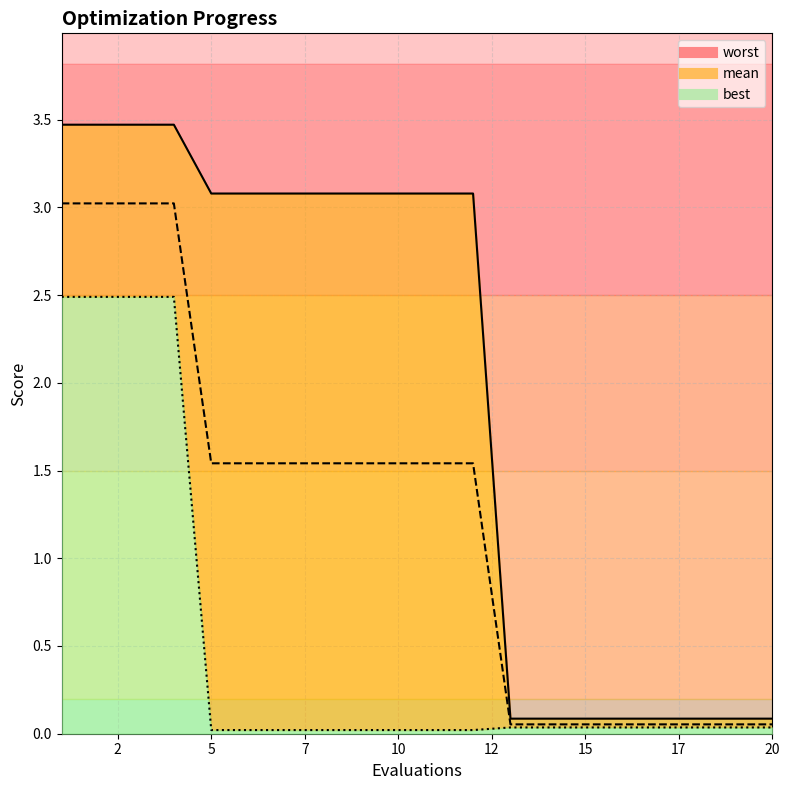

Between 12 and 17, which is larger?

12